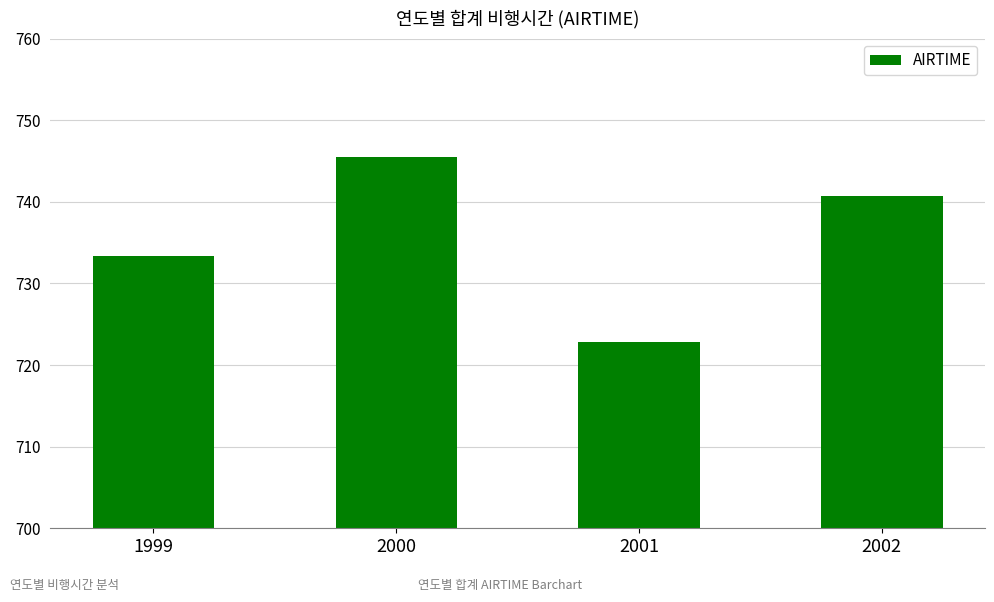

Which label corresponds to the smallest value in the chart?

2001